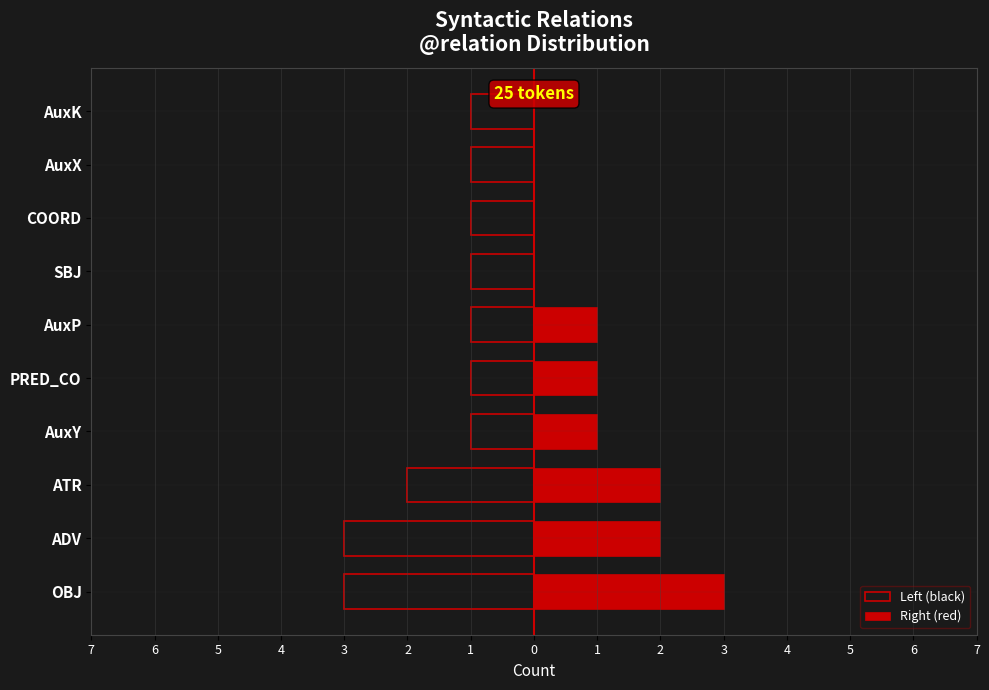

What is the highest value of the Right (red) series?

3